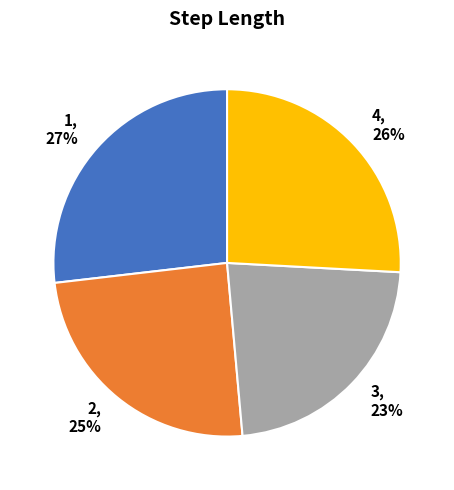

How many slices are in this pie chart?

4